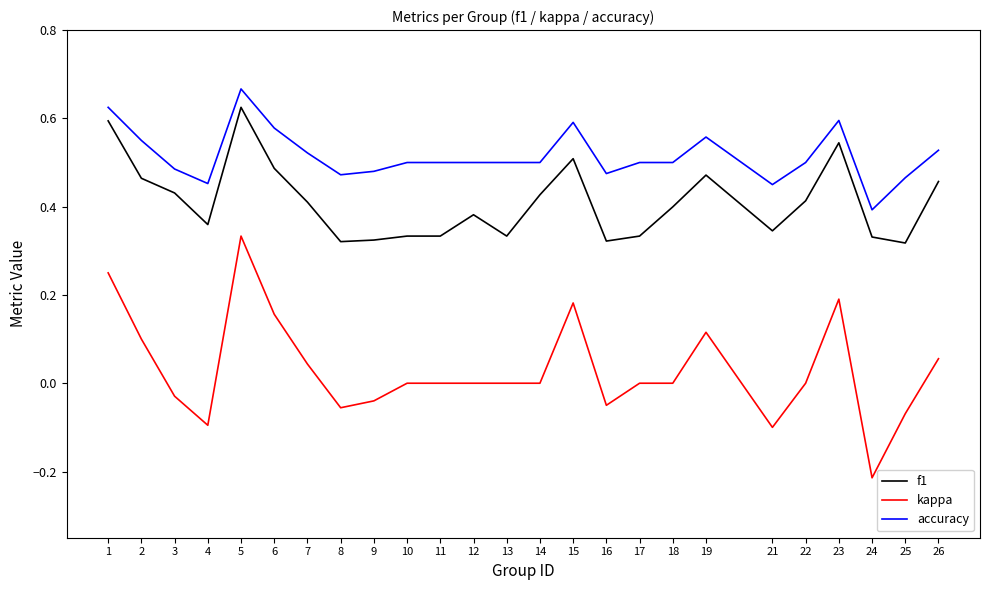

Which category has the highest value in the accuracy series?

5